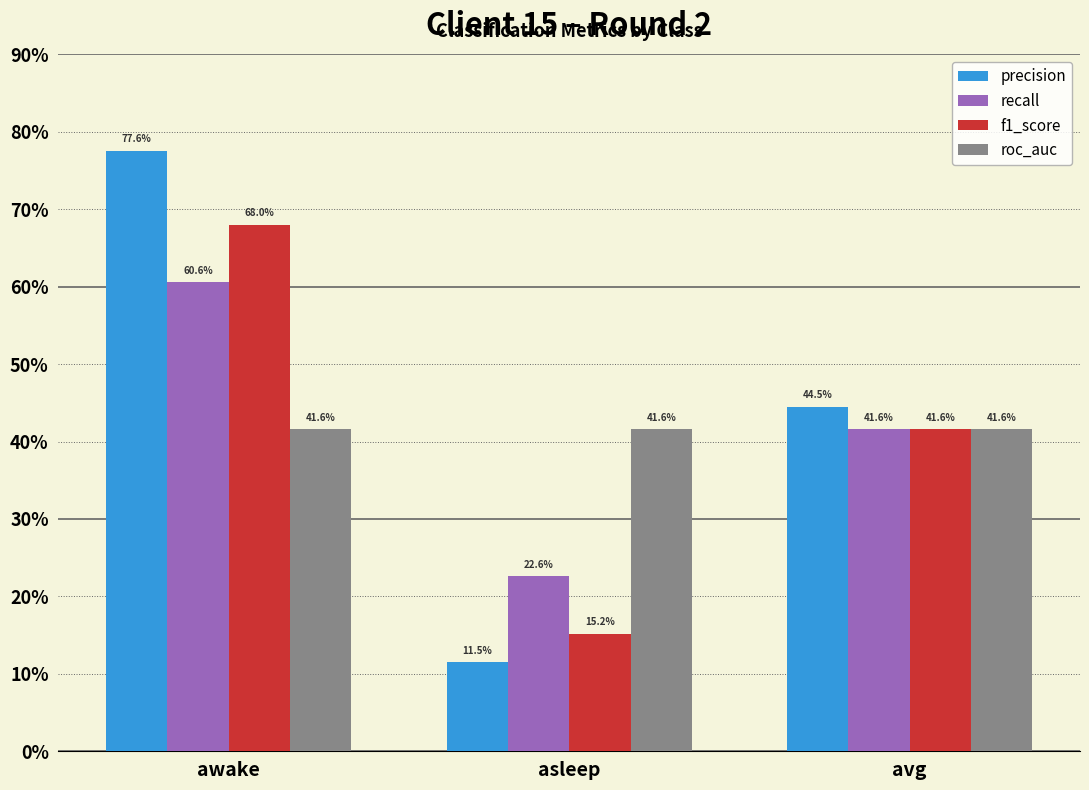

What are all the series names shown in the legend?

precision, recall, f1_score, roc_auc